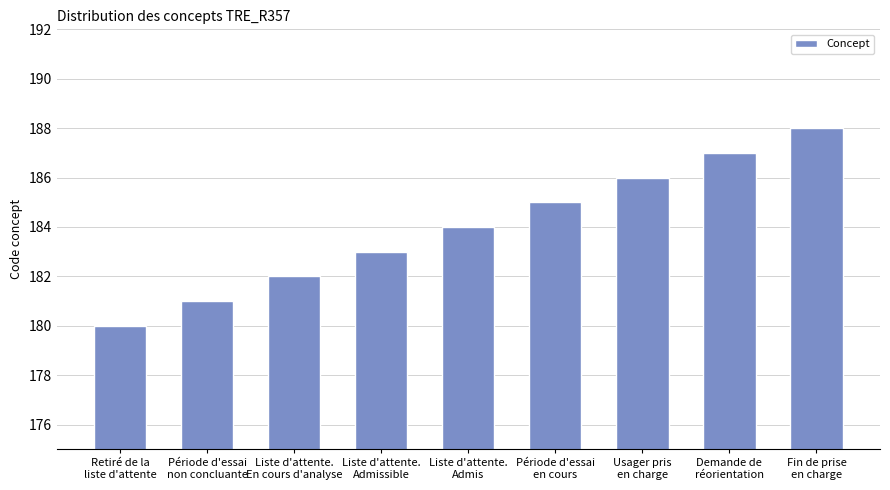

Count the values in the range 182 to 186.

5